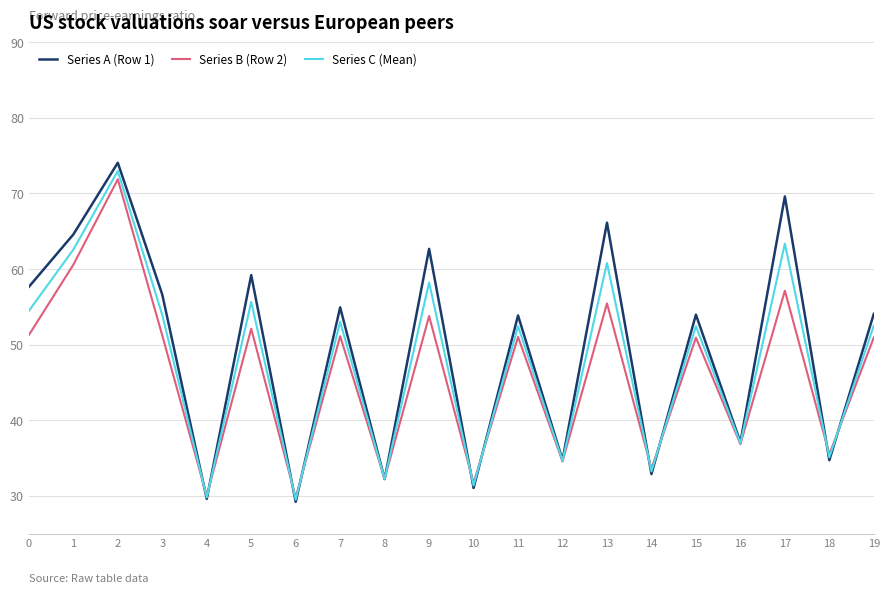

What is the difference between the second highest and minimum values in the Series A (Row 1) series?

40.4